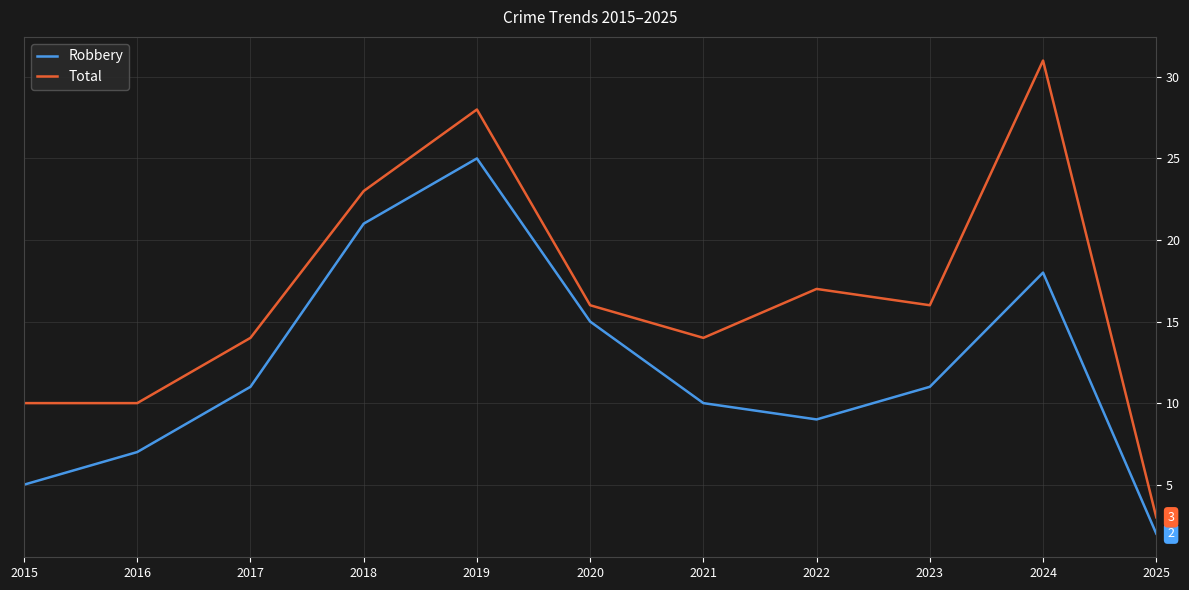

What are all the series names shown in the legend?

Robbery, Total